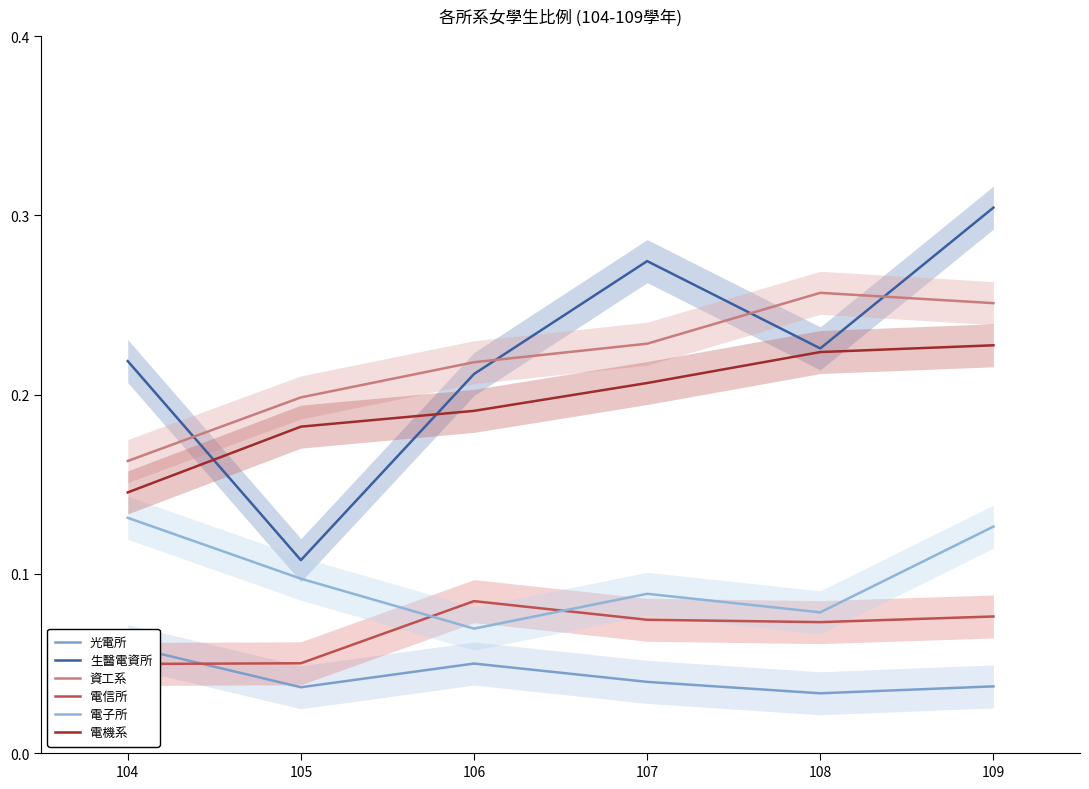

True or false: 資工系 has a value of 0.2 at 105.

True